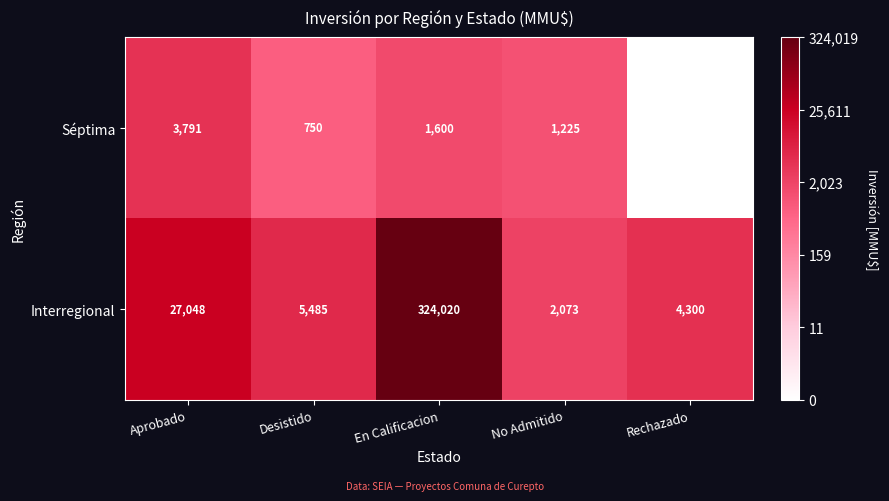

Rank the series by their maximum value, from lowest to highest.

Séptima, Interregional